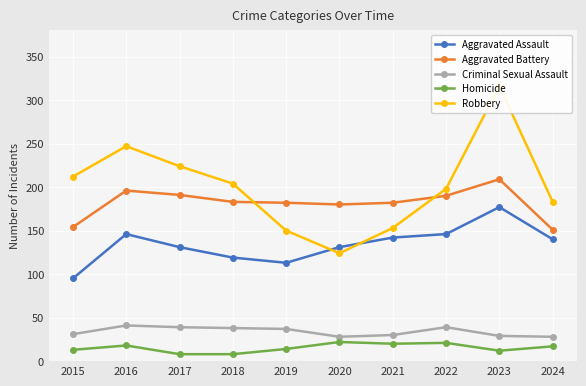

Which series changed the most between 2015 and 2024?

Aggravated Assault